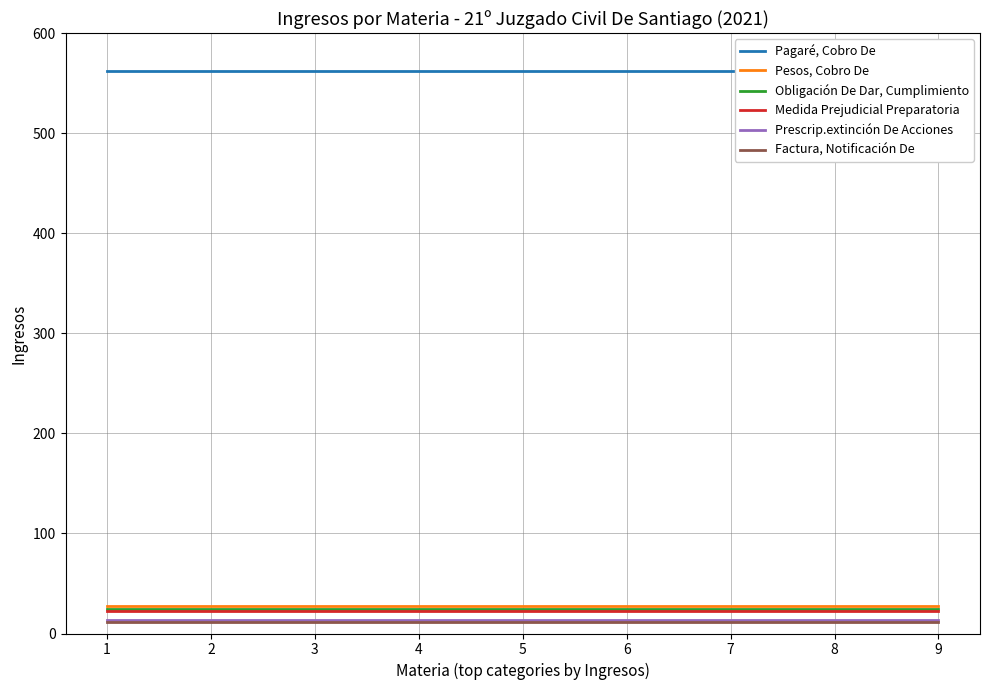

List the series in order of their peak value, highest first.

Pagaré, Cobro De, Pesos, Cobro De, Obligación De Dar, Cumplimiento, Medida Prejudicial Preparatoria, Prescrip.extinción De Acciones, Factura, Notificación De